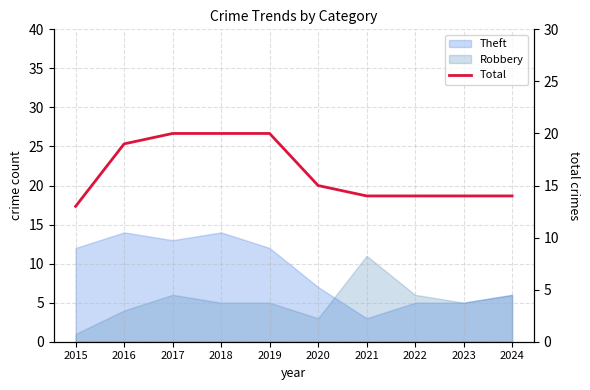

Approximately how many times larger is the value at 2020 compared to 2015?

1.2